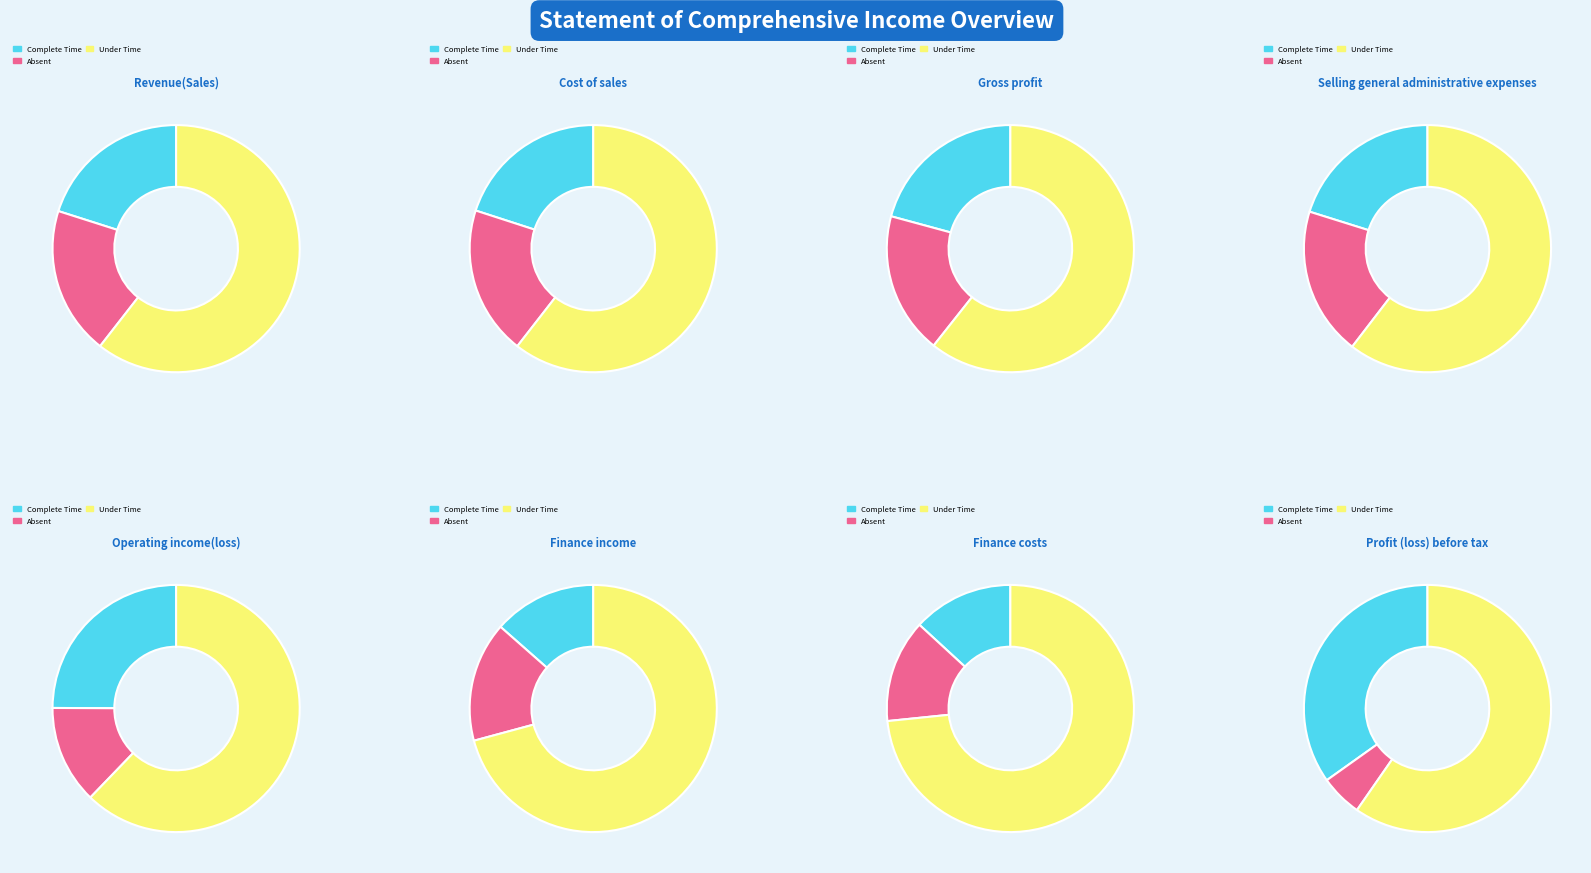

To the nearest percent, what percentage of the pie is 2?

5%